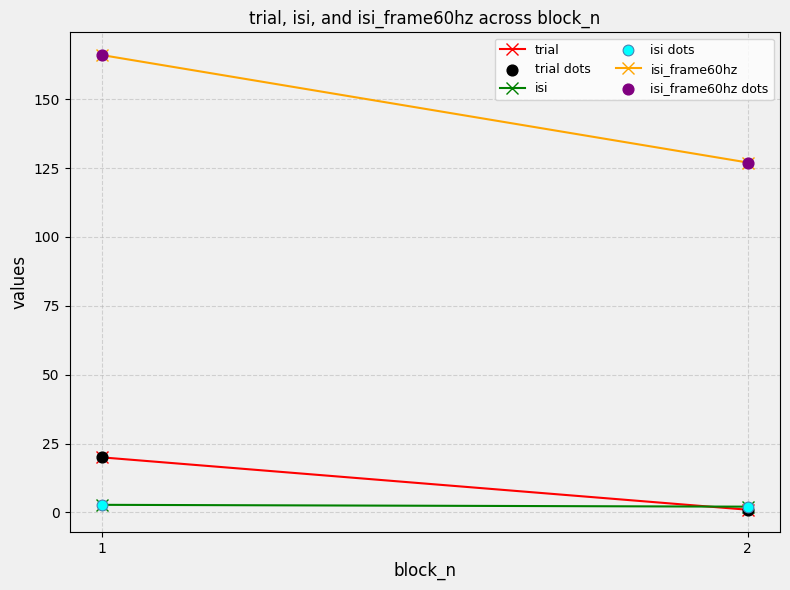

Across all series, what Y value is closest to 83?

127.0